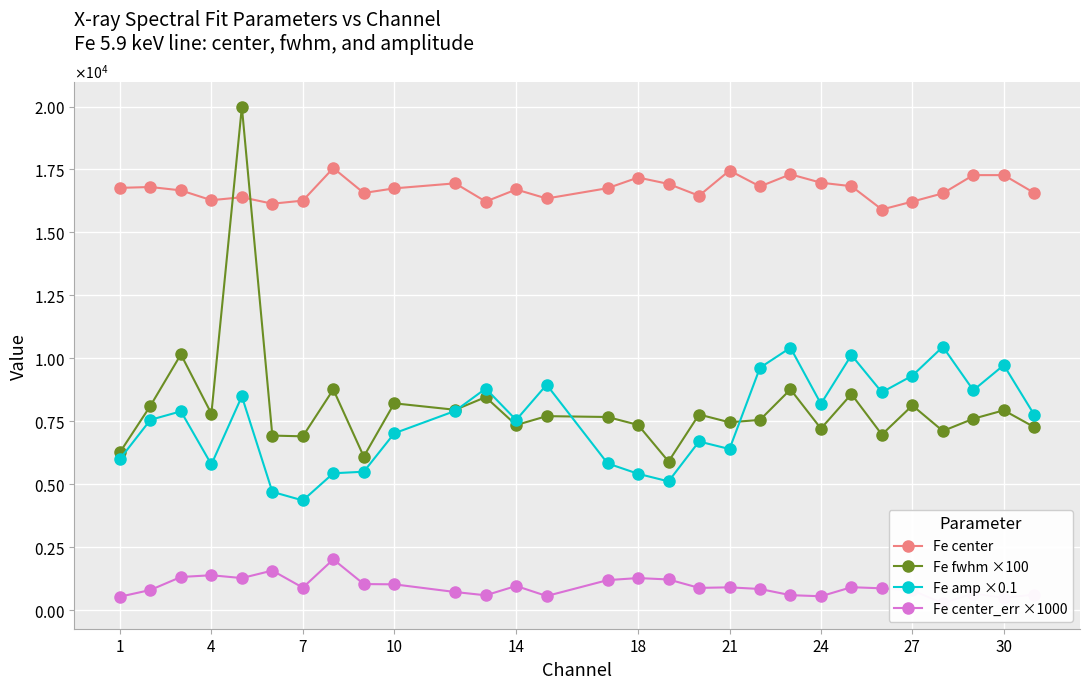

Which series has the widest spread of values?

Fe fwhm ×100